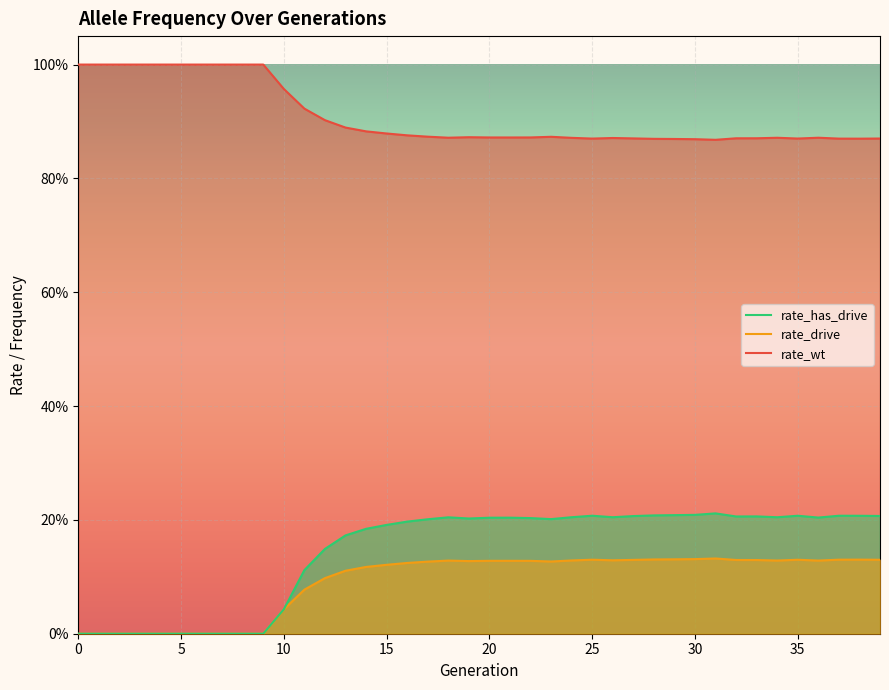

What is the difference between the second highest and minimum values in the rate_drive series?

0.1